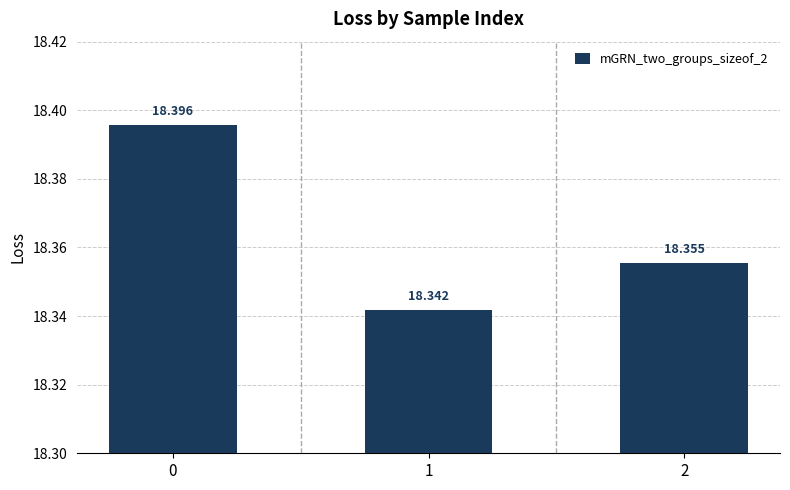

What is the sum of the values at 1 and 2?

36.7